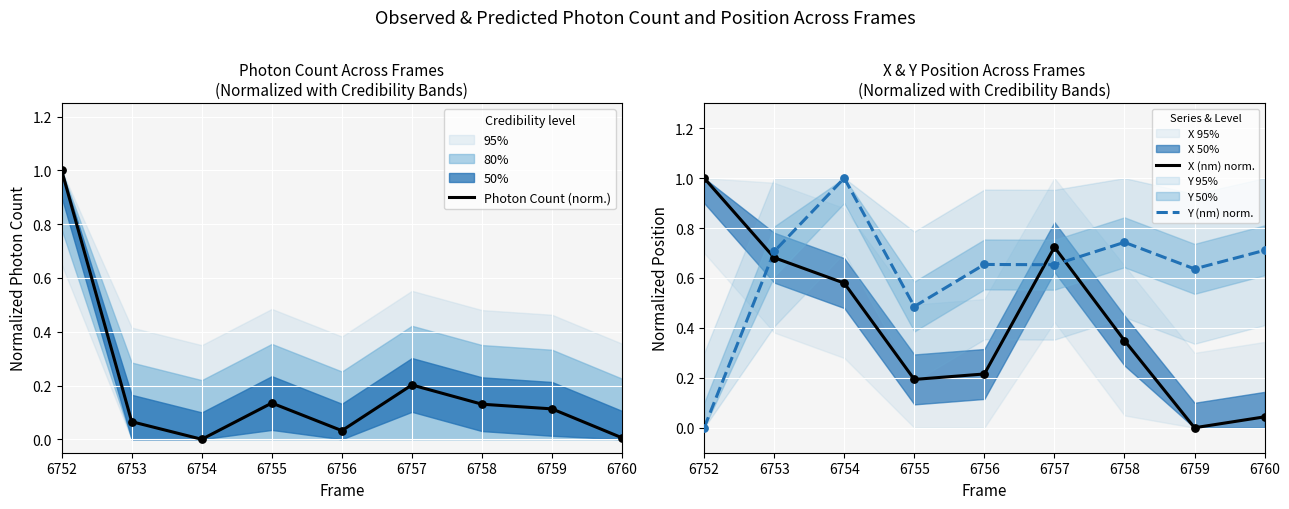

What are all the series names shown in the legend?

Photon Count (norm.), X (nm) norm., Y (nm) norm.